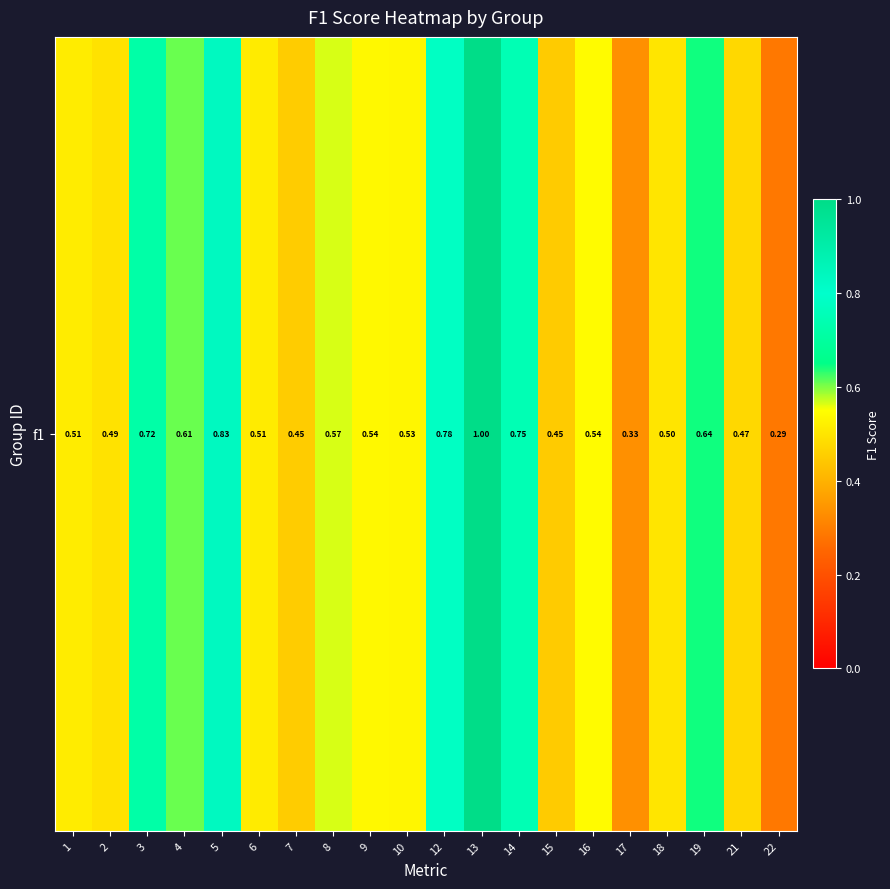

Which label corresponds to the largest value in the chart?

13